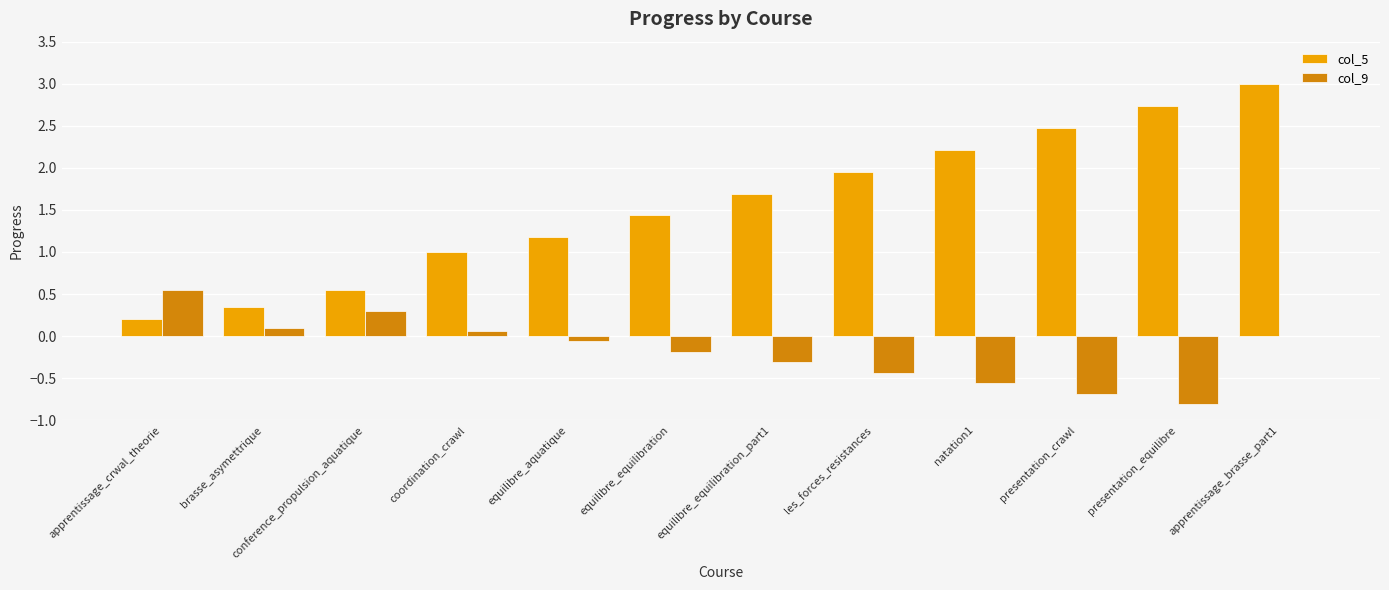

How many groups of bars are there?

12